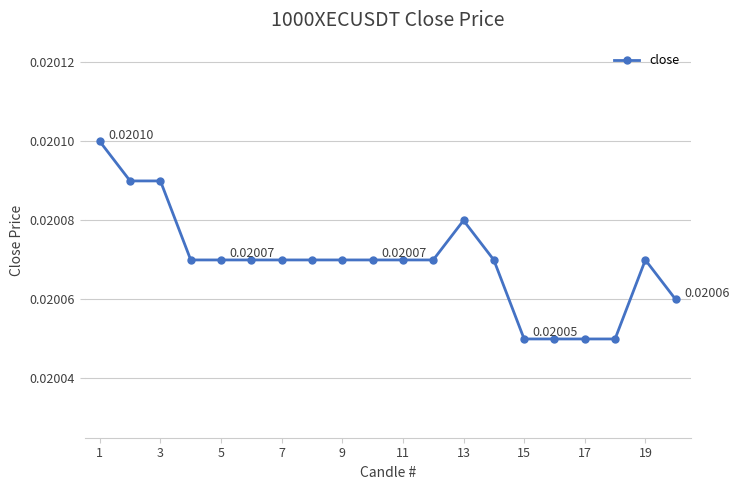

True or false: the data has more than 1 interior local peaks.

True